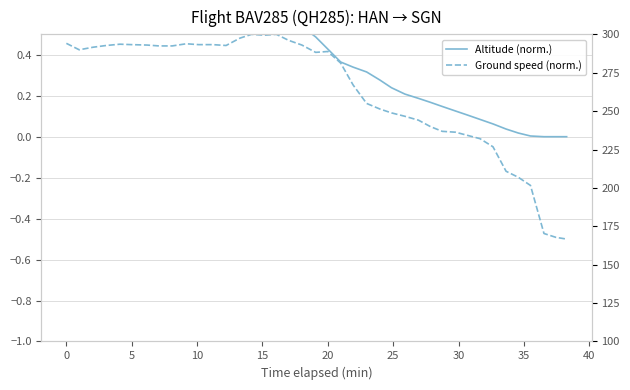

Is this an area chart (filled region under the line)?

No